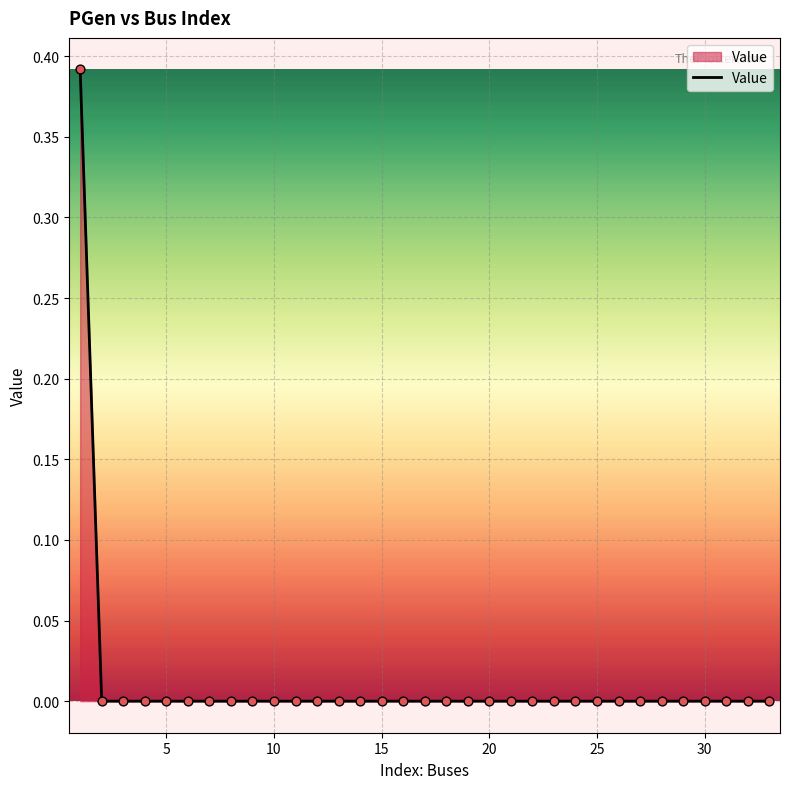

How many lines are shown in the chart?

1